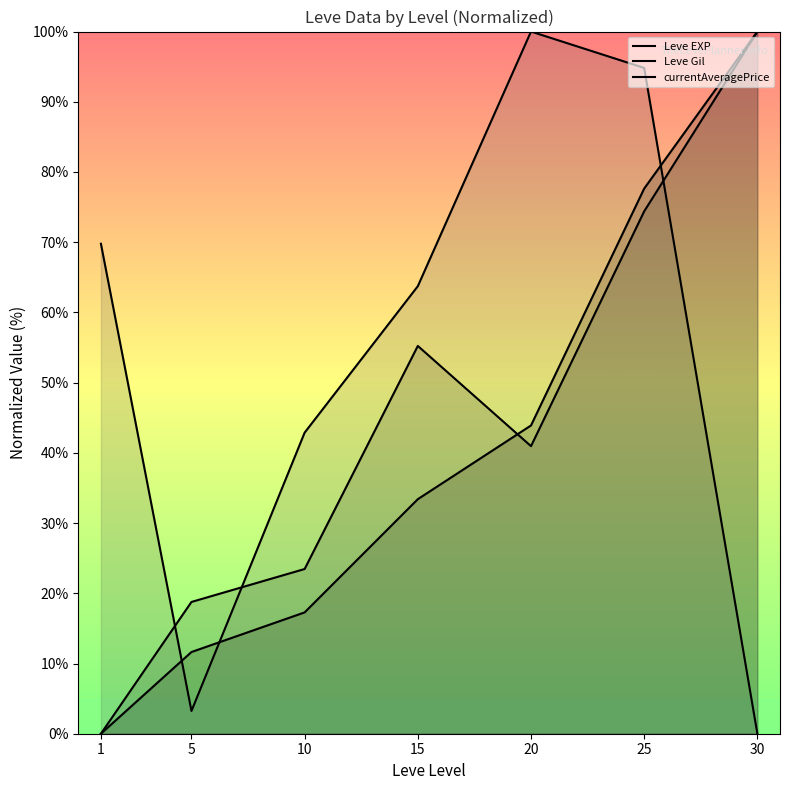

Reading left to right, what are all the values shown in this chart?

Leve EXP: 0.0	11.6	17.3	33.4	43.9	77.6	100.0
Leve Gil: 0.0	18.8	23.5	55.2	41.0	74.4	100.0
currentAveragePrice: 69.8	3.2	42.9	63.7	100.0	94.8	0.0